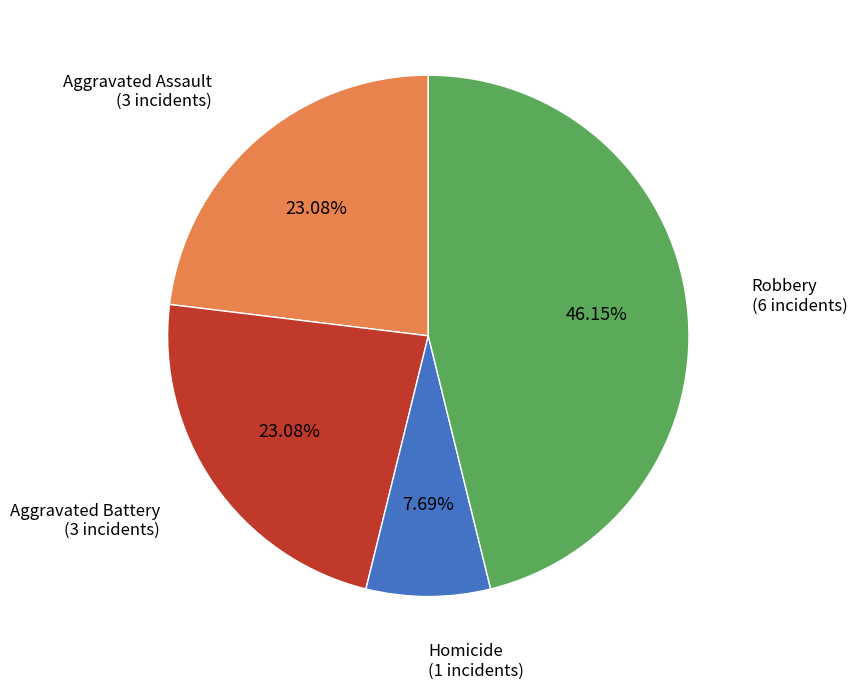

Is Robbery the majority of the pie?

No